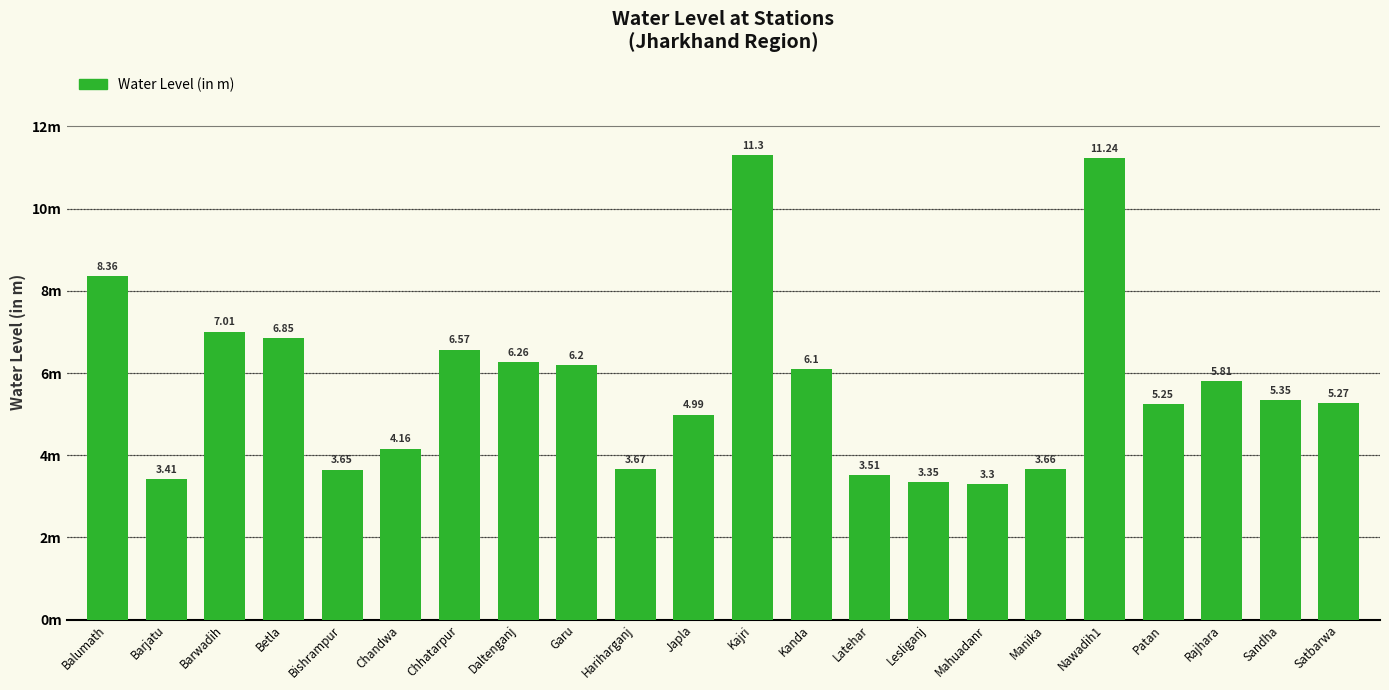

Rank the categories by value from lowest to highest.

Mahuadanr, Lesliganj, Barjatu, Latehar, Bishrampur, Manika, Hariharganj, Chandwa, Japla, Patan, Satbarwa, Sandha, Rajhara, Kanda, Garu, Daltenganj, Chhatarpur, Betla, Barwadih, Balumath, Nawadih1, Kajri